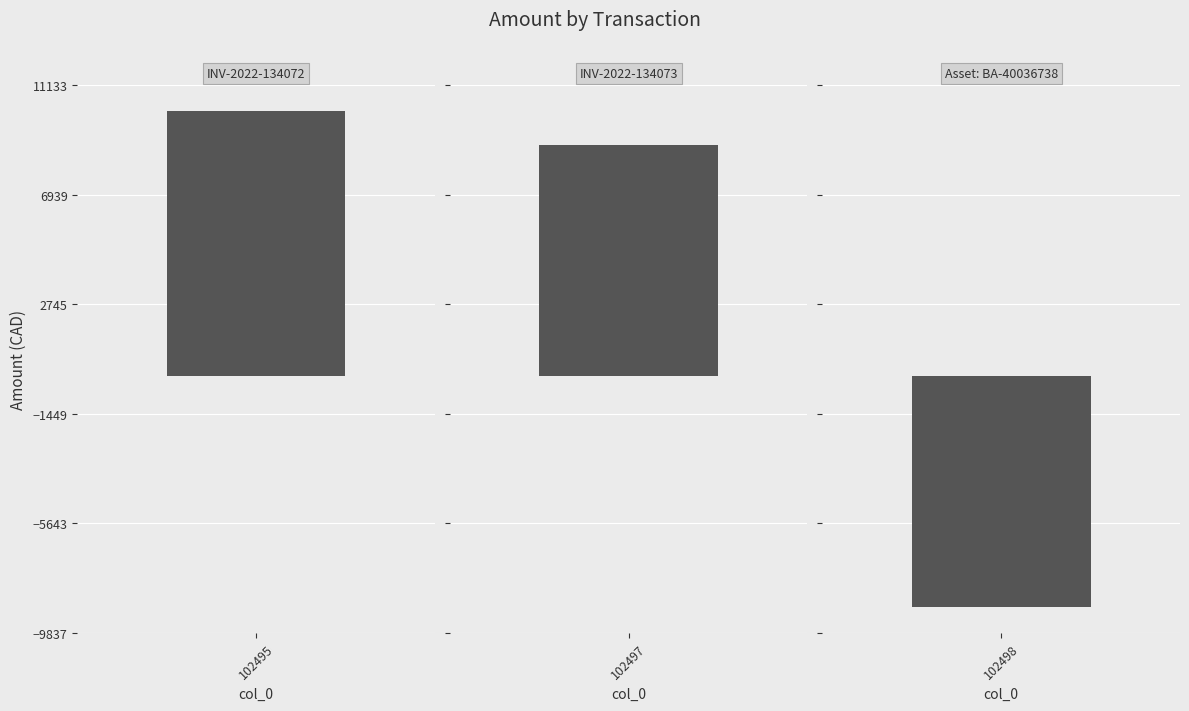

Read the value at 102498.

-8836.6